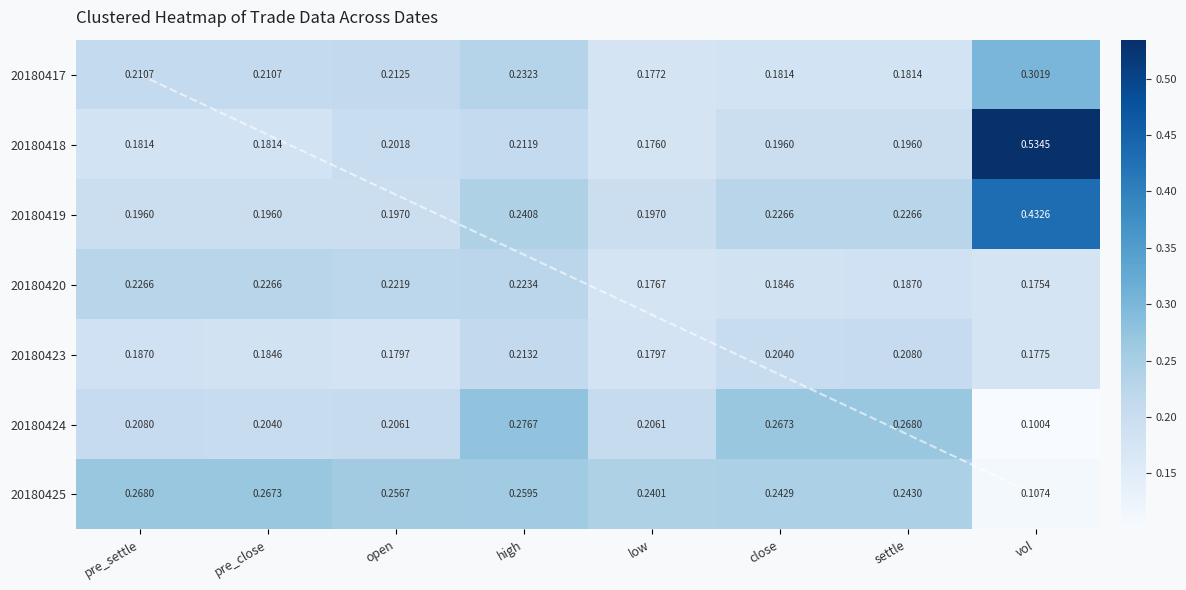

At which label is 20180418 closest to 0?

low